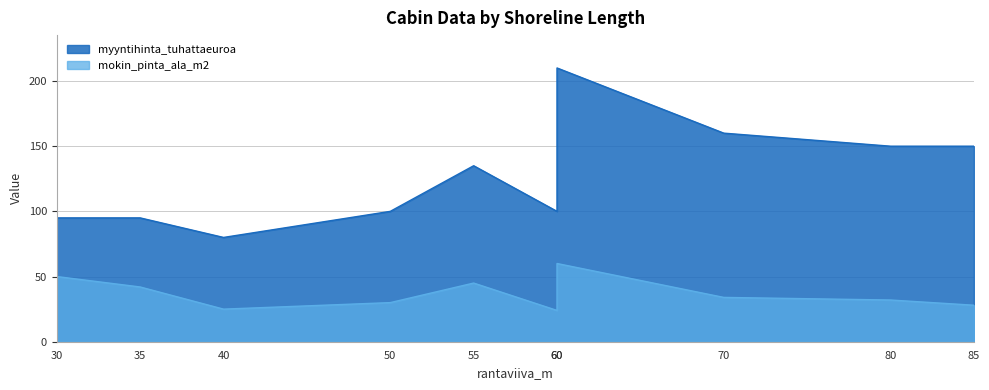

What is the difference between the myyntihinta_tuhattaeuroa values at 50 and 80?

50